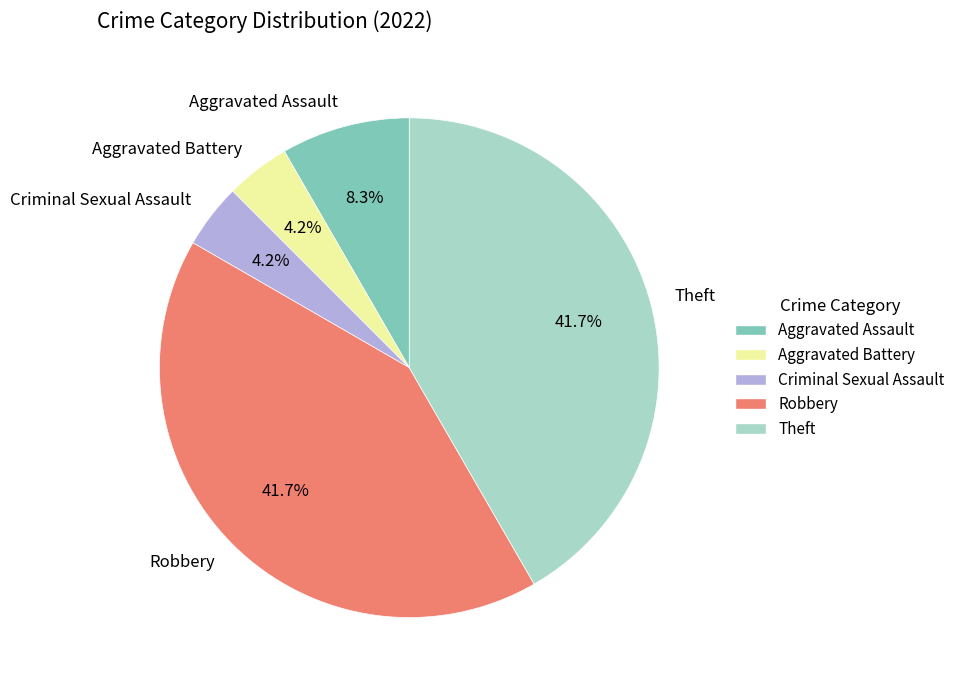

Is the sum of Criminal Sexual Assault and Theft greater than half?

No